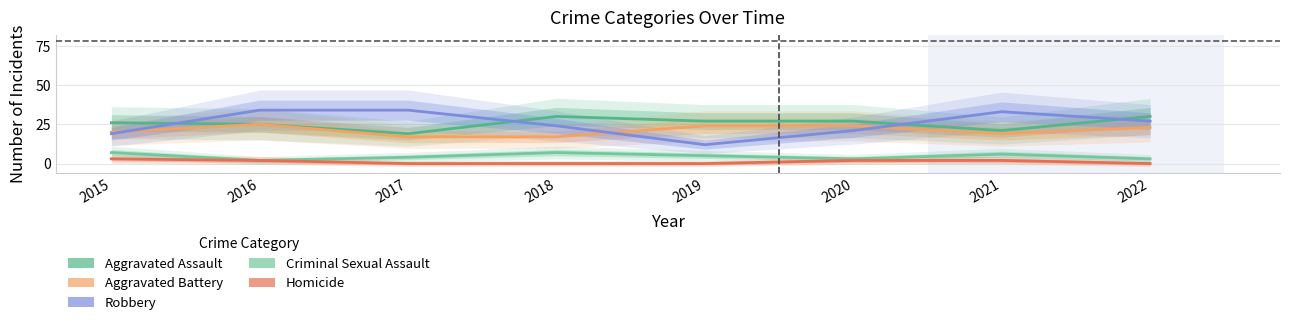

At how many categories does at least one series exceed 14?

8